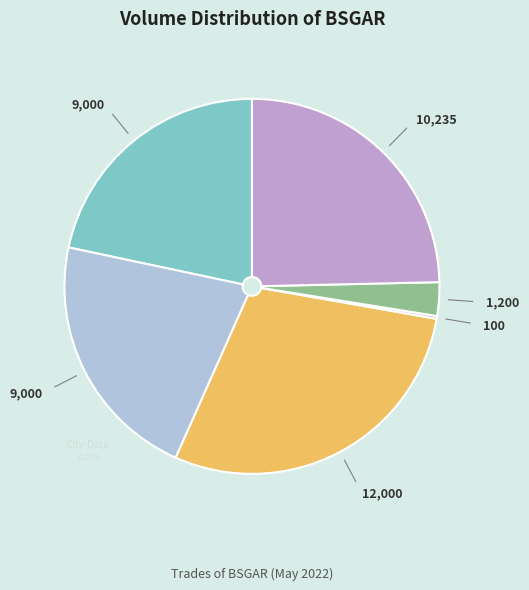

Does any single category account for the majority?

No